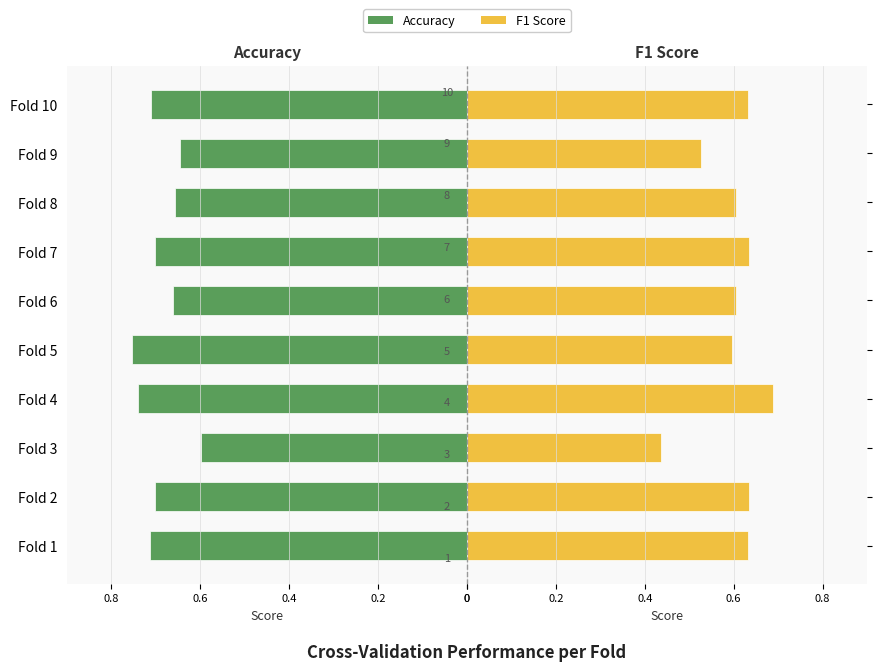

What is the spread (max minus min) of values at Fold 8?

0.1